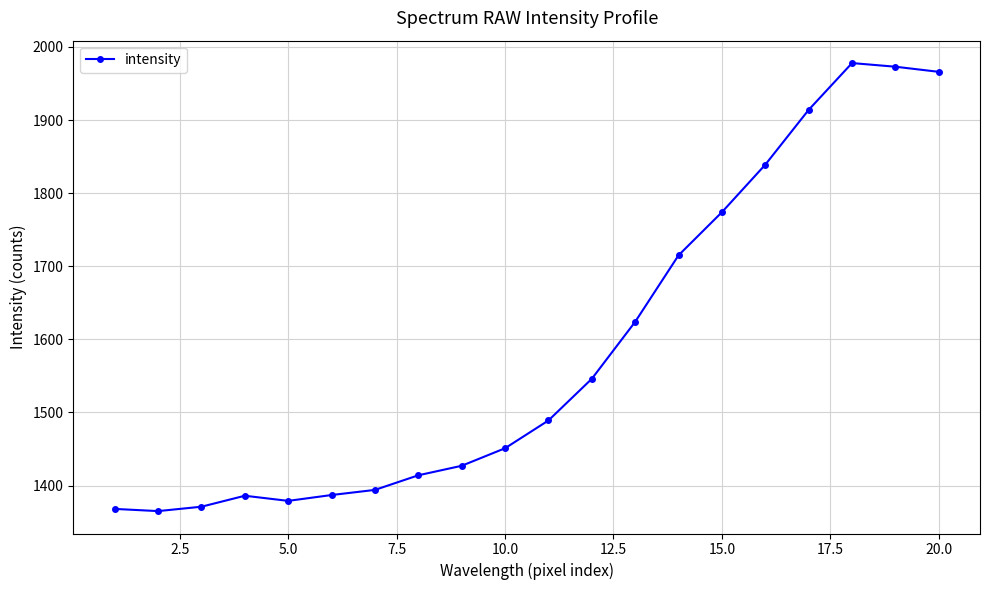

What is the value of the 19th point from the left?

1973